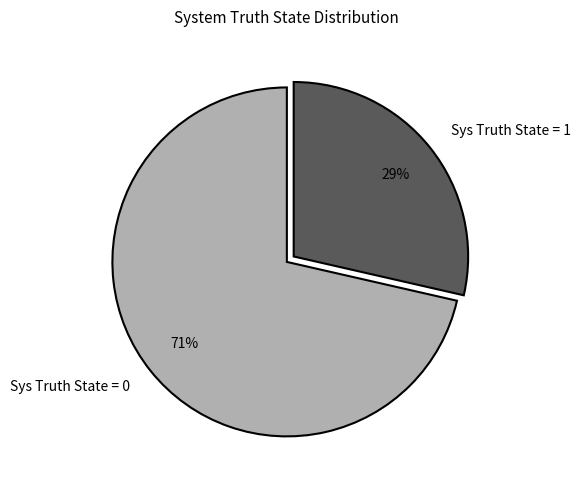

Which slice is the smallest?

Sys Truth State = 1